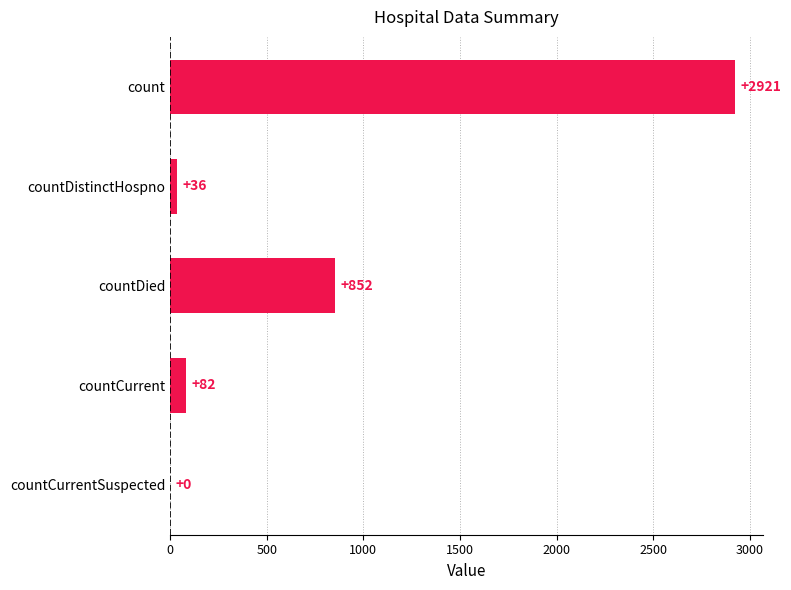

Reading top to bottom, transcribe all the data shown in this chart.

count=2921	countDistinctHospno=36	countDied=852	countCurrent=82	countCurrentSuspected=0